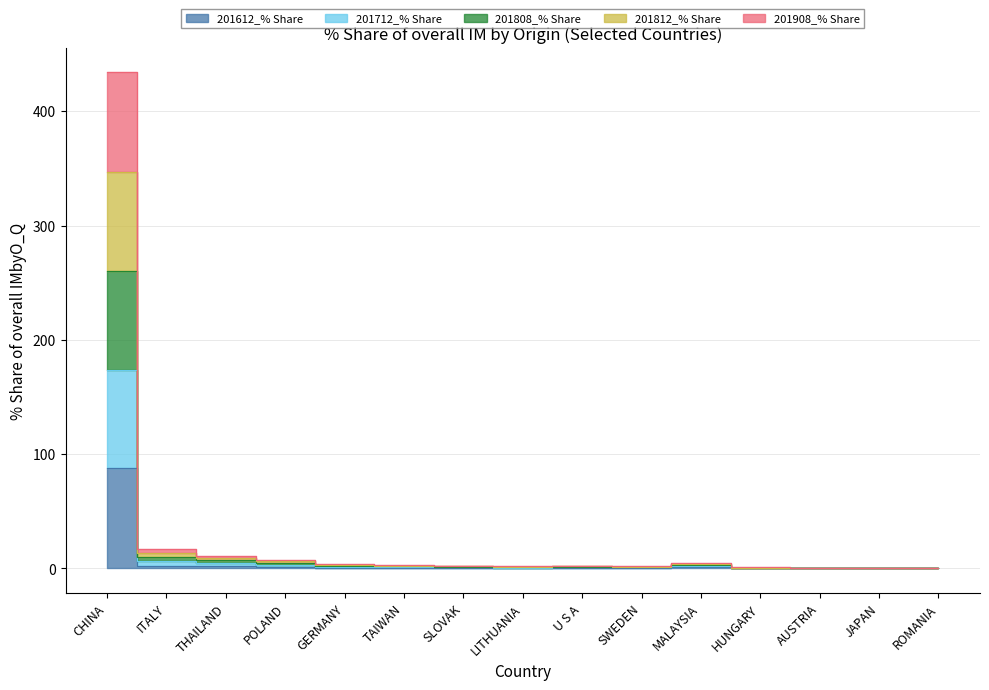

Does the chart have visible grid lines?

Yes